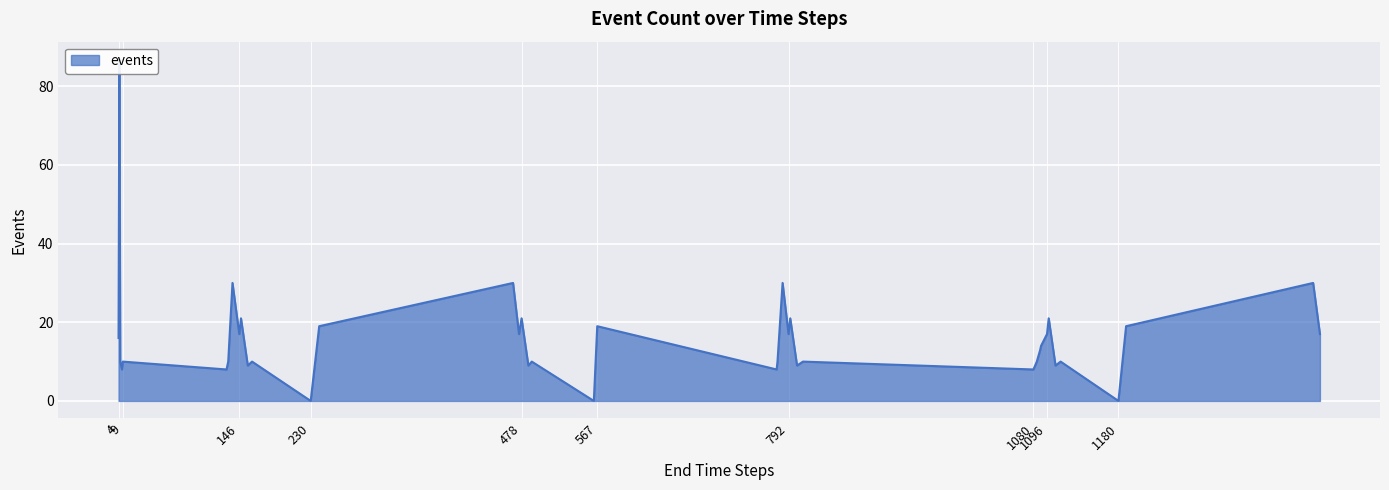

What is the maximum value shown in the chart?

87